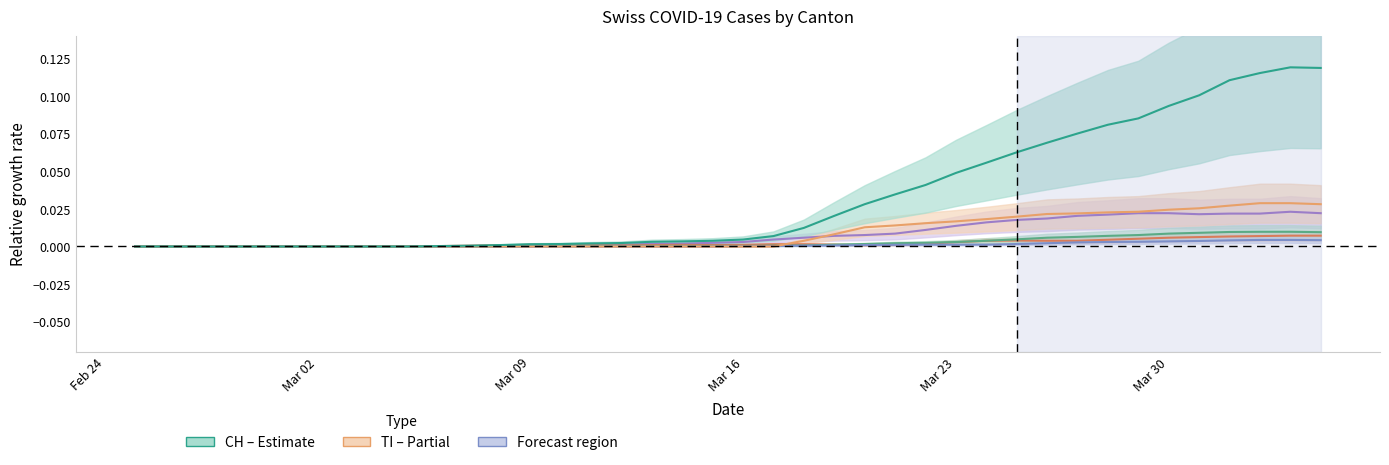

True or false: GR has more than 1 points higher than both neighbors.

False